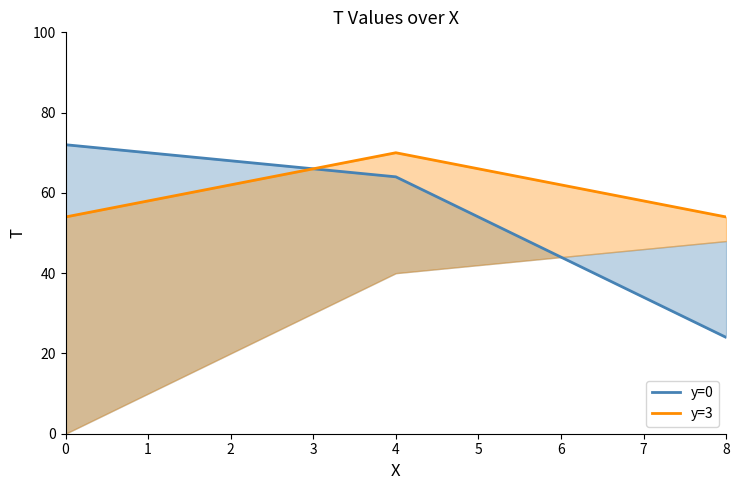

What is the total value across all series at 4?

134